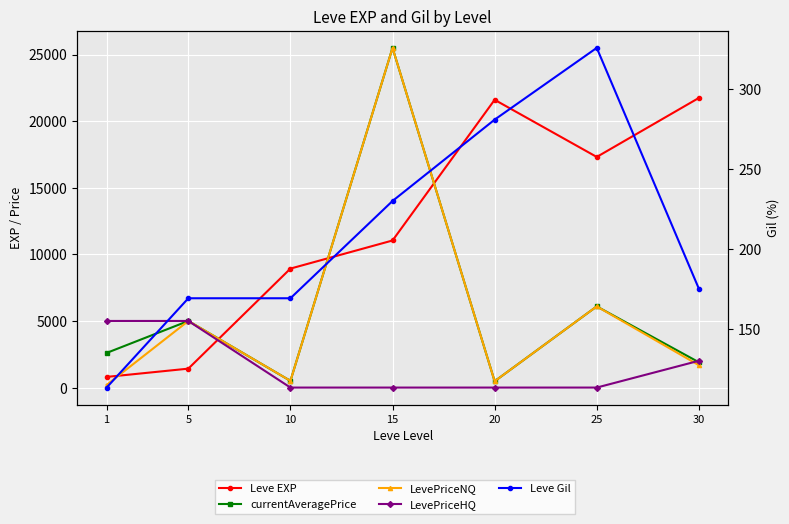

What is the lowest value of the LevePriceNQ series?

200.0